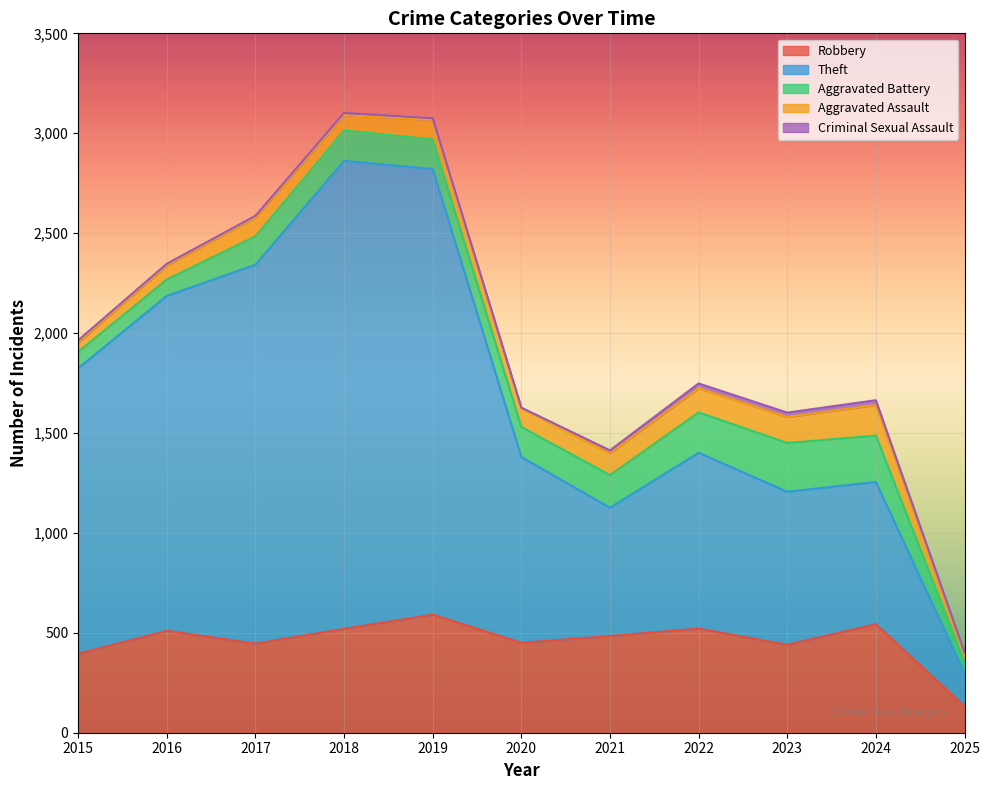

At which label is Aggravated Assault closest to 98?

2019